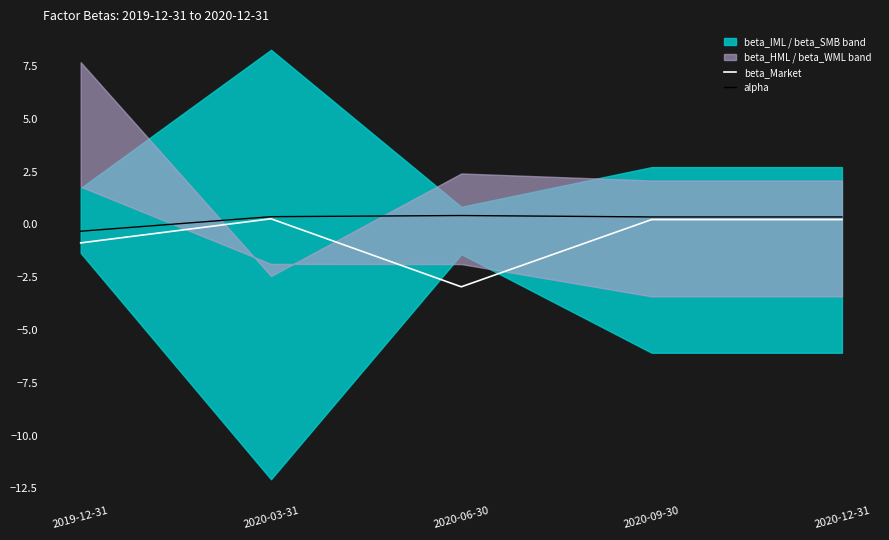

Does the chart have visible grid lines?

No